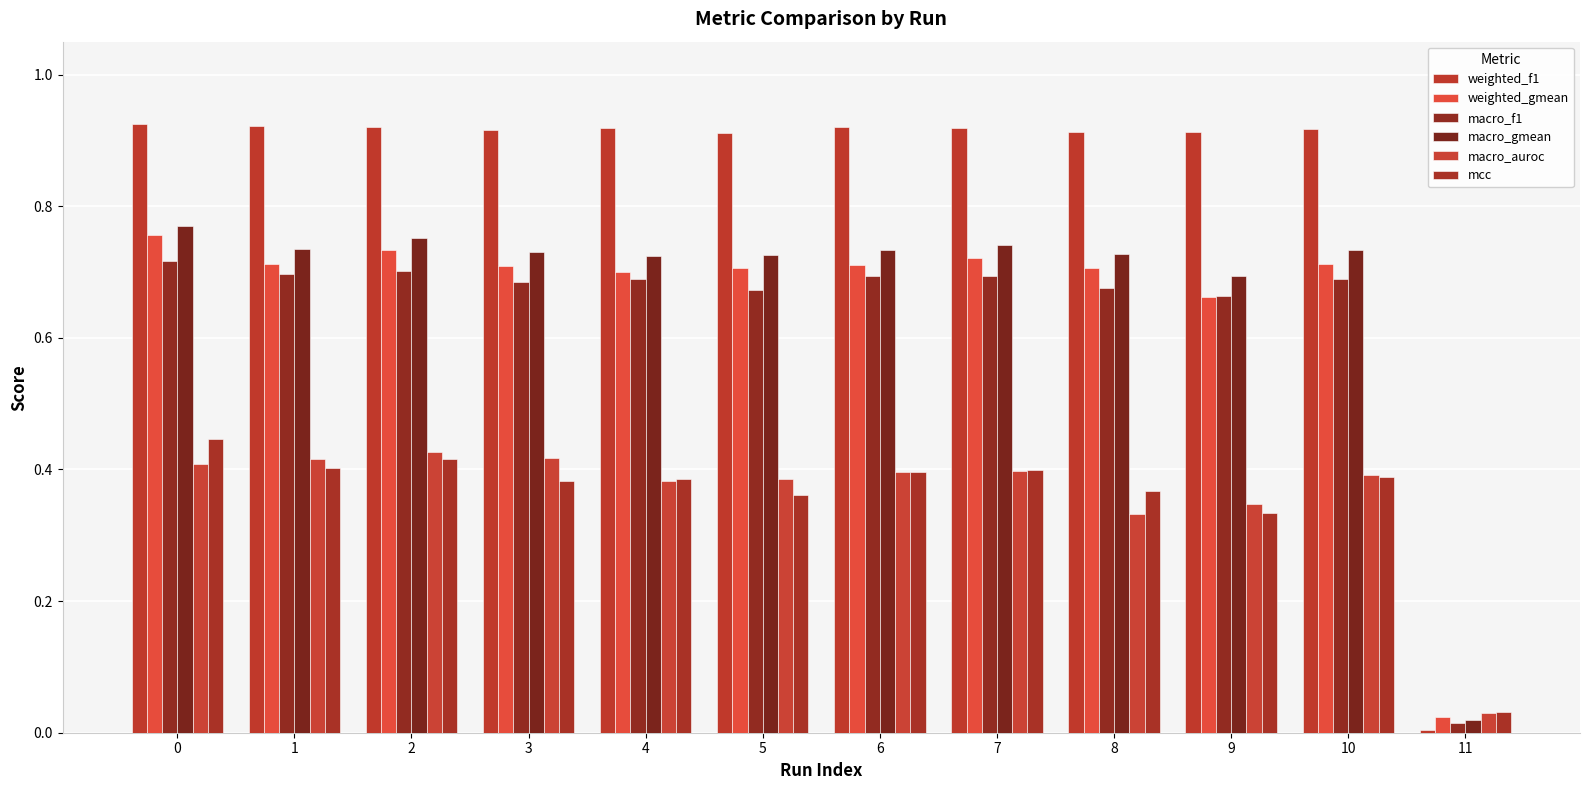

What value does the macro_f1 series have at 2?

0.7